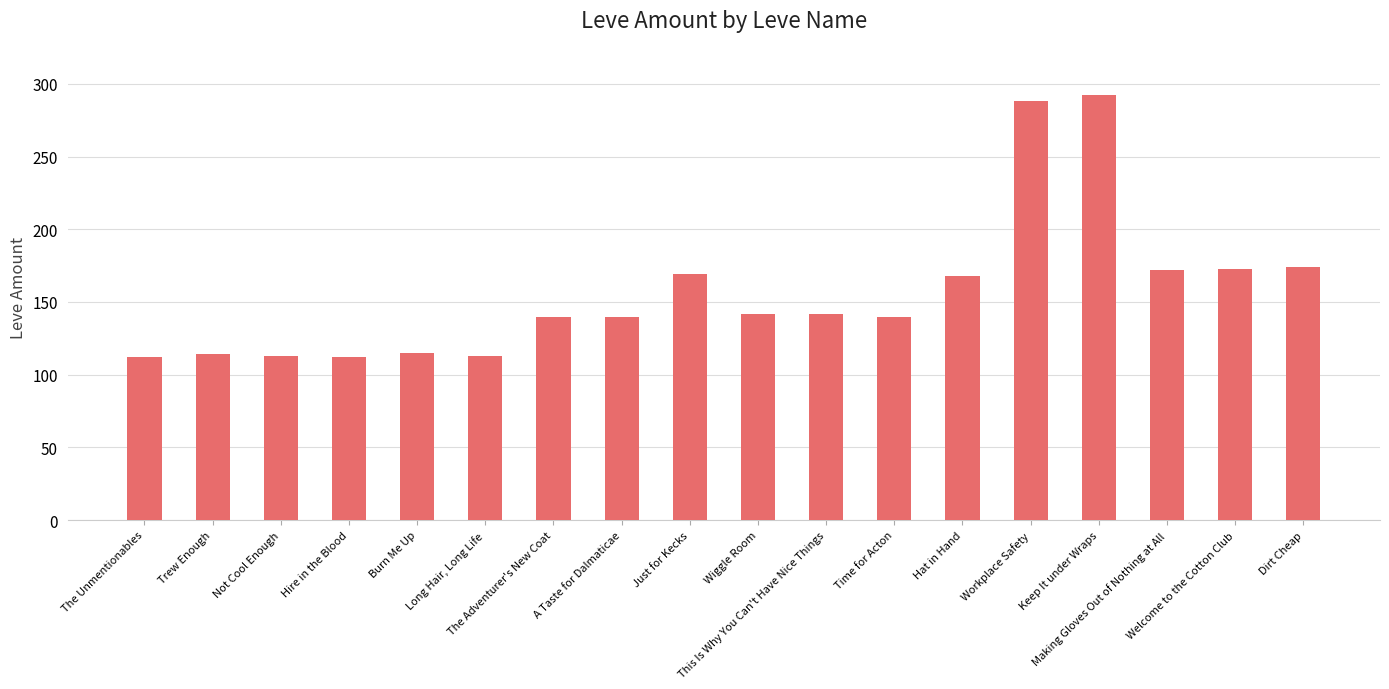

What is the average value?

157